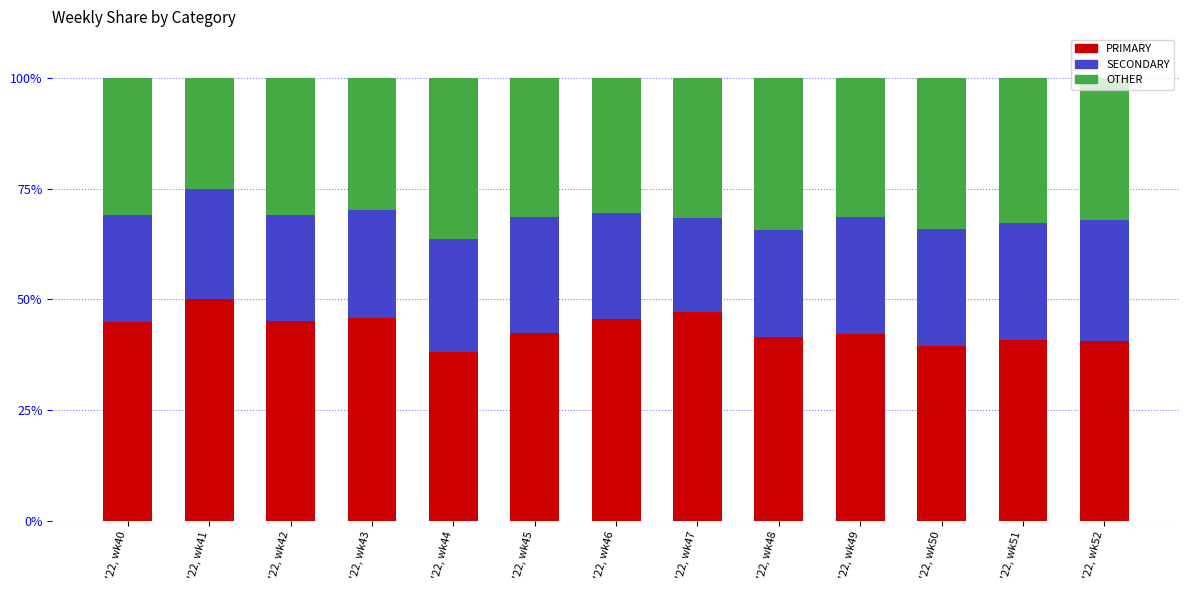

Is it true that PRIMARY equals 44.9 at '22, wk40?

True